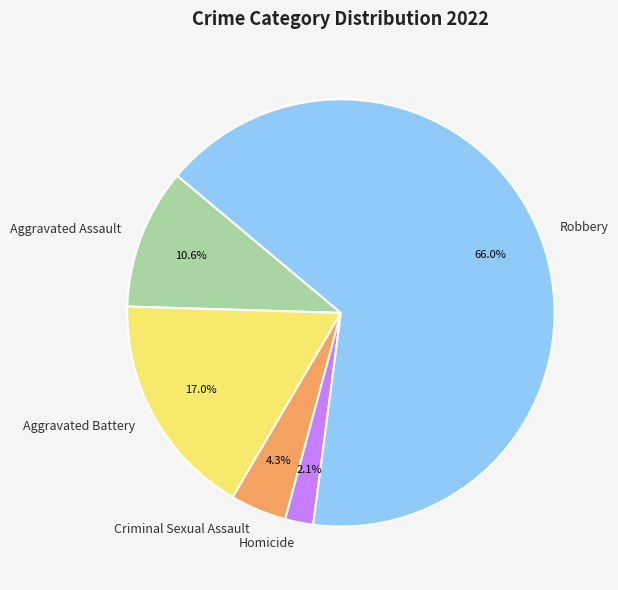

Which slice is the largest?

Robbery